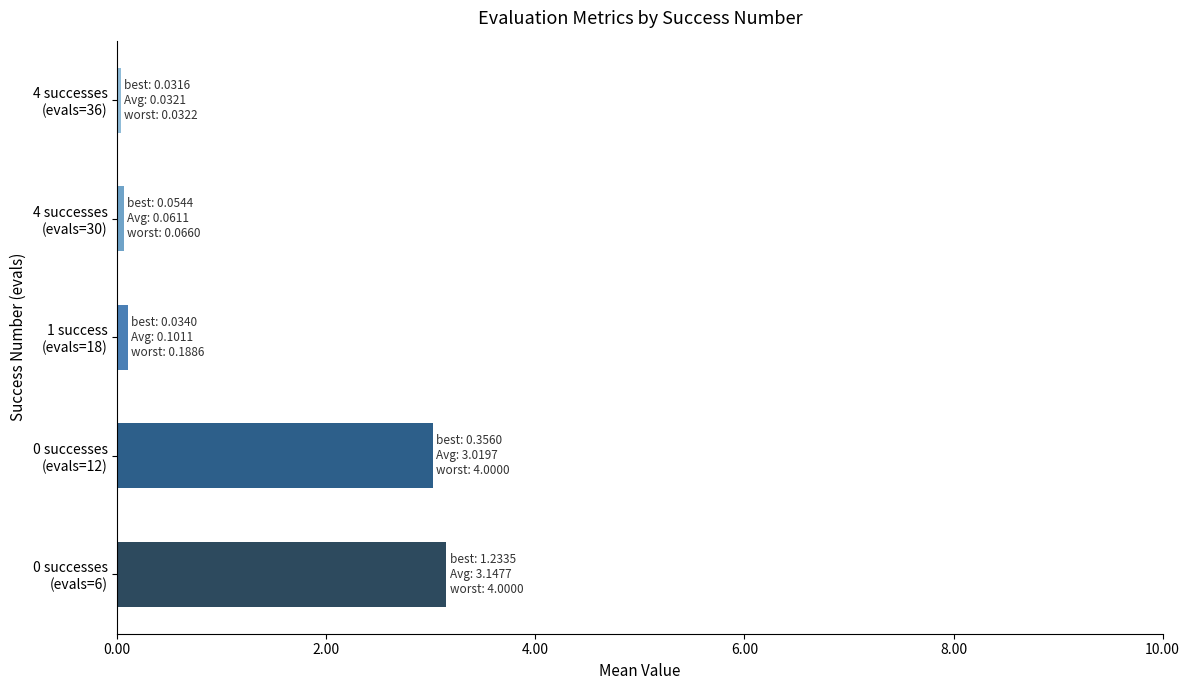

What is the average value?

1.3